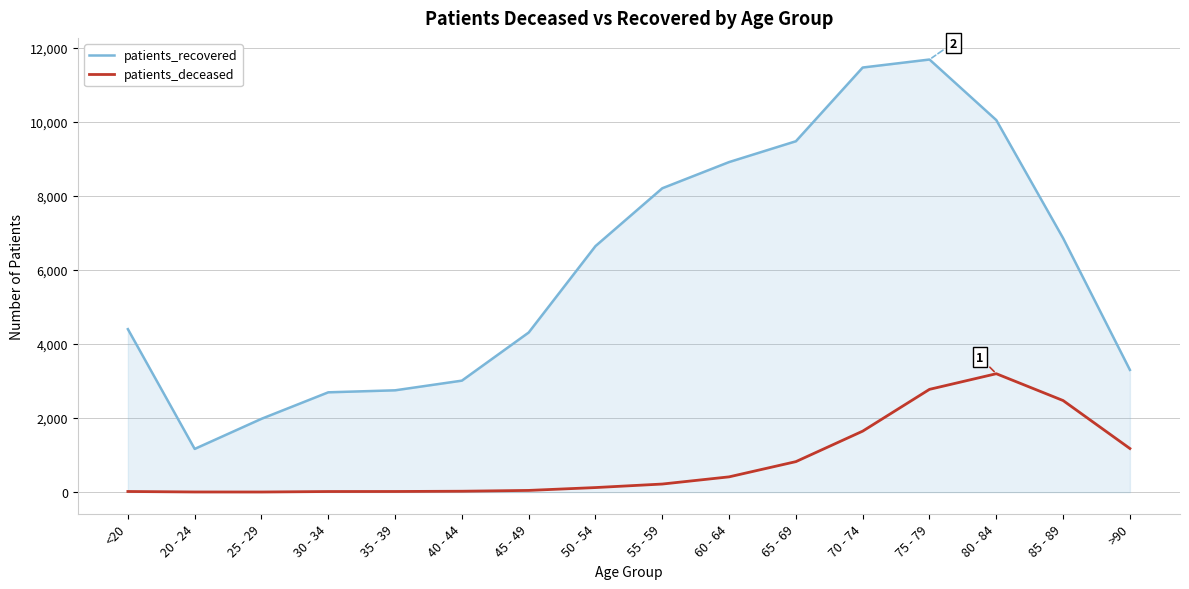

At which category is the sum across all series the highest?

75 - 79